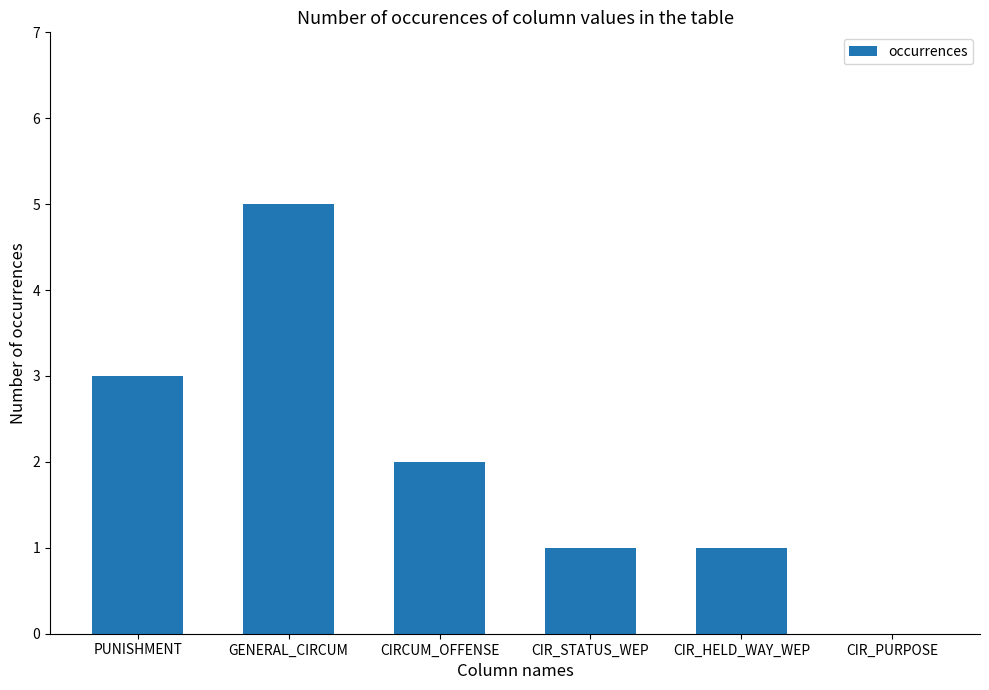

Count the number of data series in this chart.

1